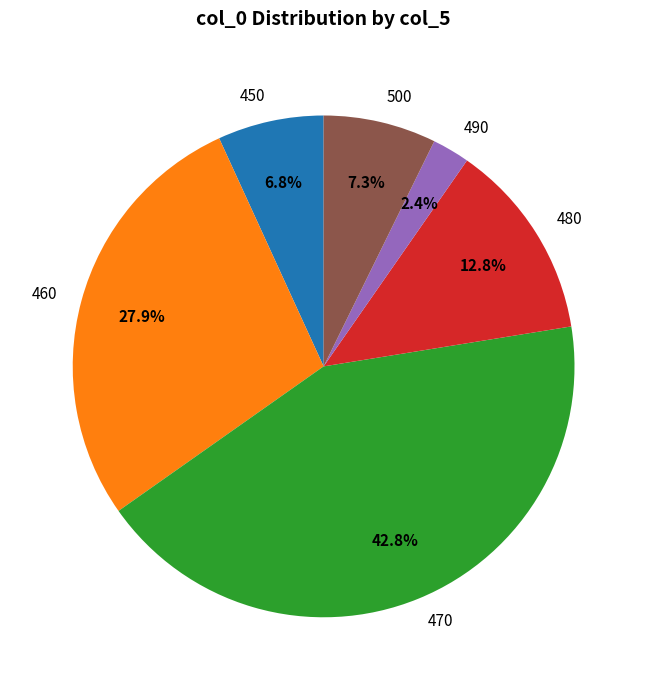

What is the largest slice in the pie chart?

470